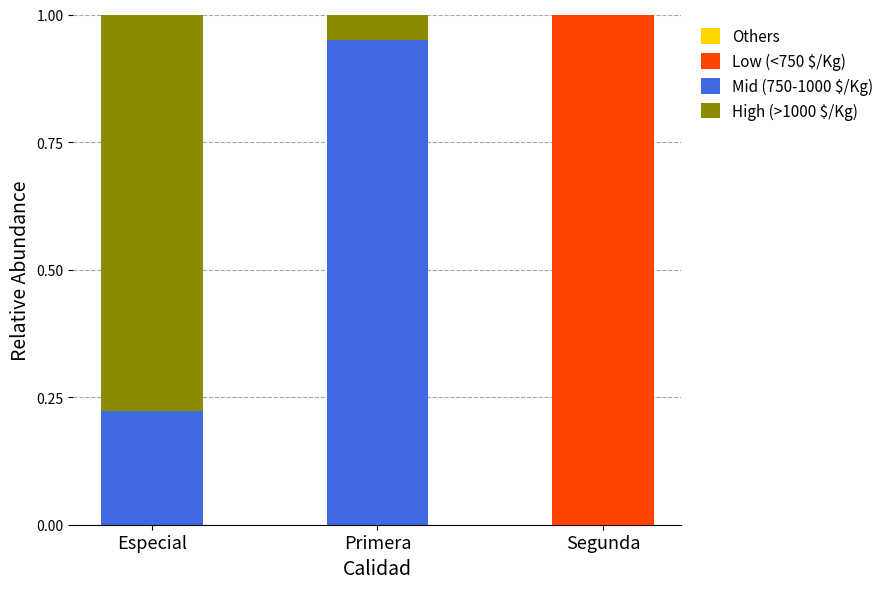

The value of Low (<750 $/Kg) at Segunda is 1.6. True or false?

False